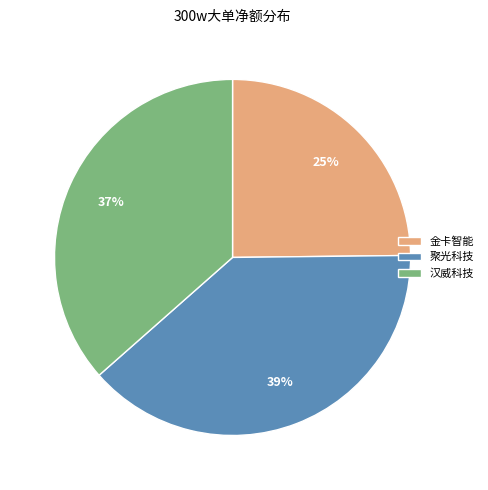

What percentage is the 聚光科技 slice, to the nearest percent?

39%